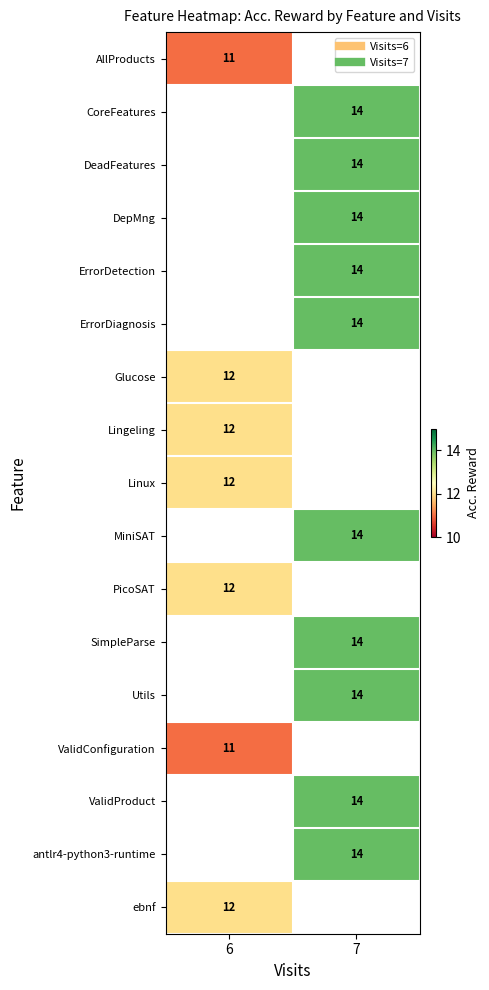

What is the maximum value for Lingeling?

12.0